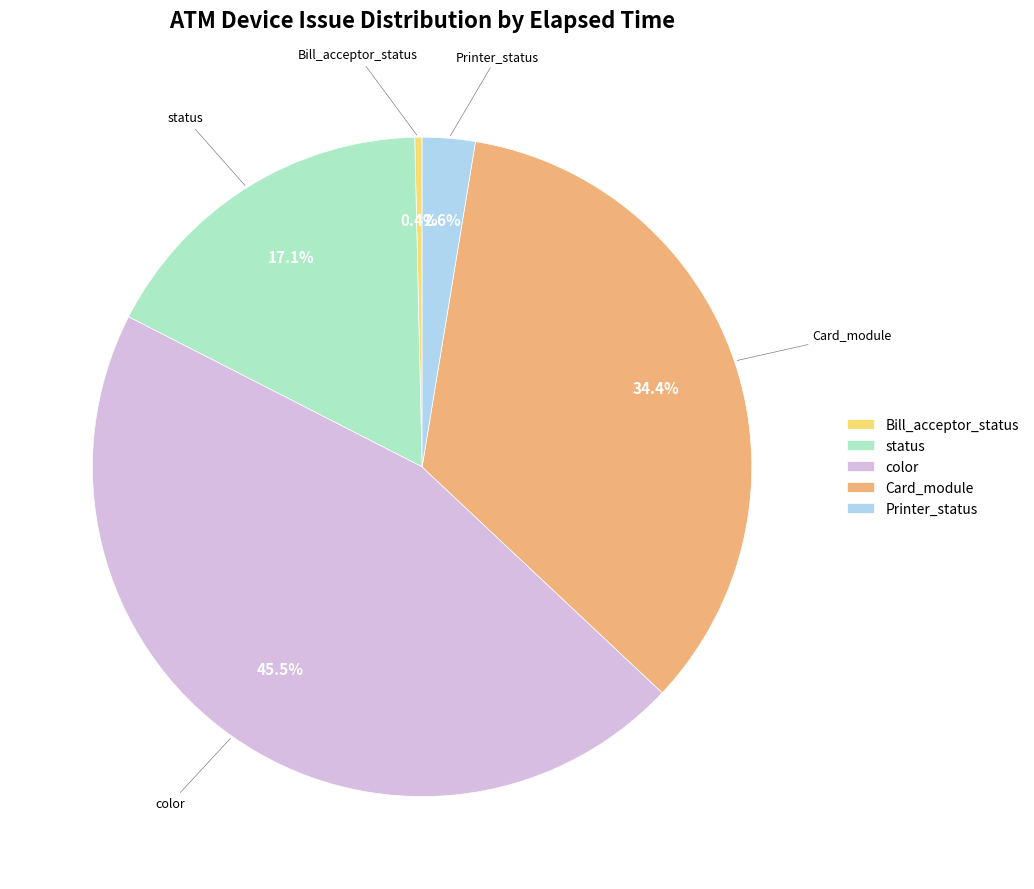

Which has a higher value, Printer_status or color?

color